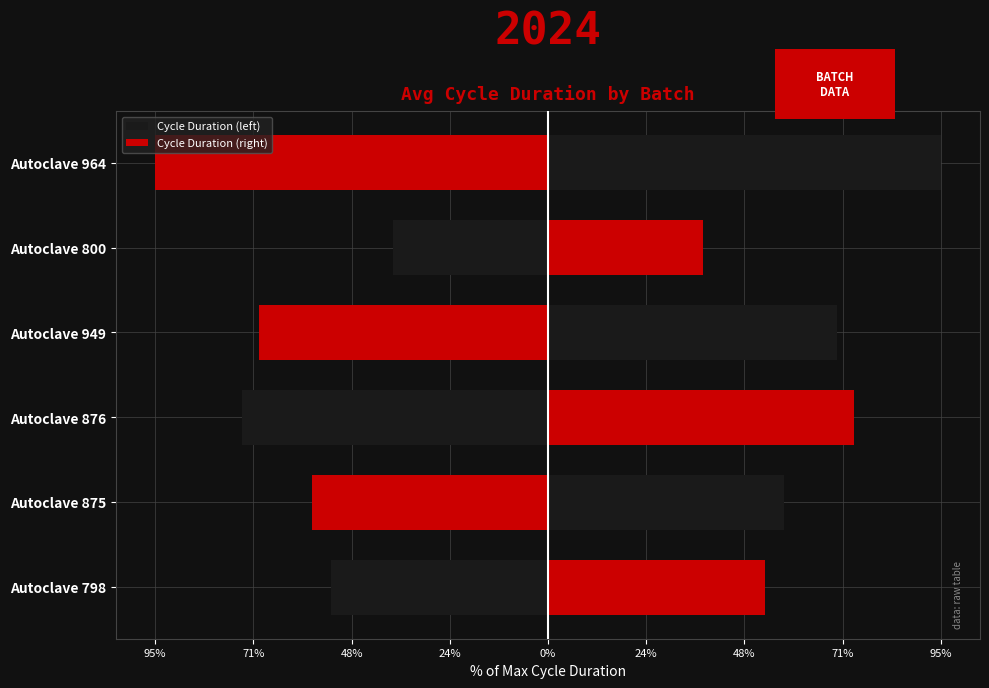

How many groups of bars are there?

6